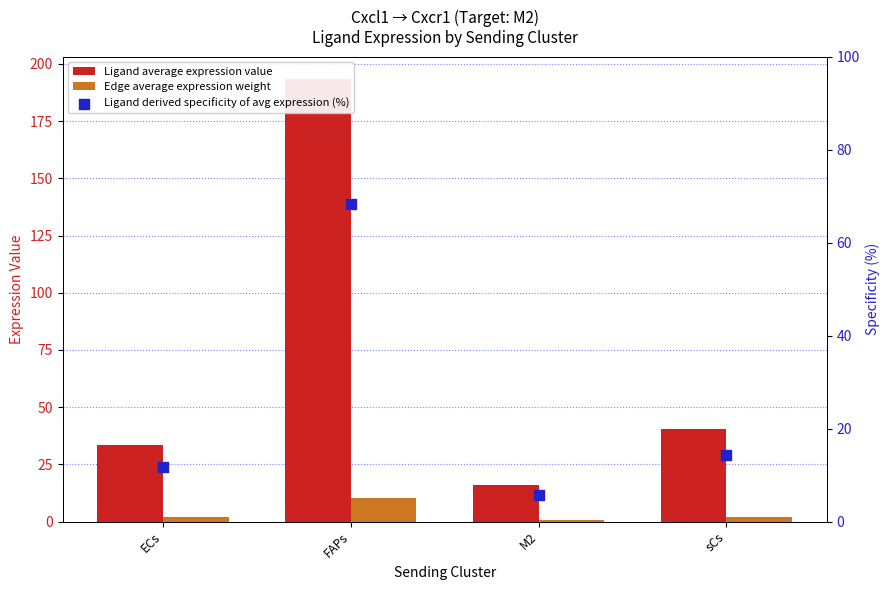

What is the total value across all series at M2?

22.5